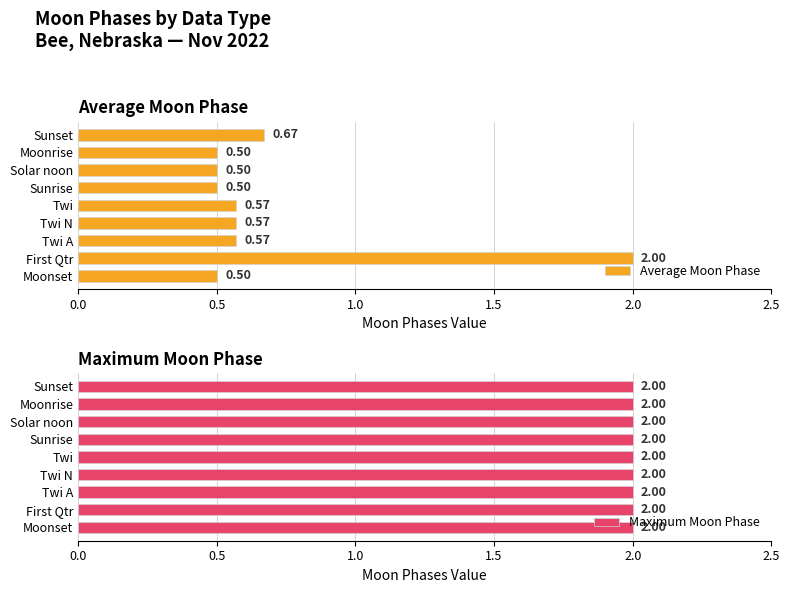

What is the difference between the maximum and second lowest values in the Average Moon Phase series?

1.5